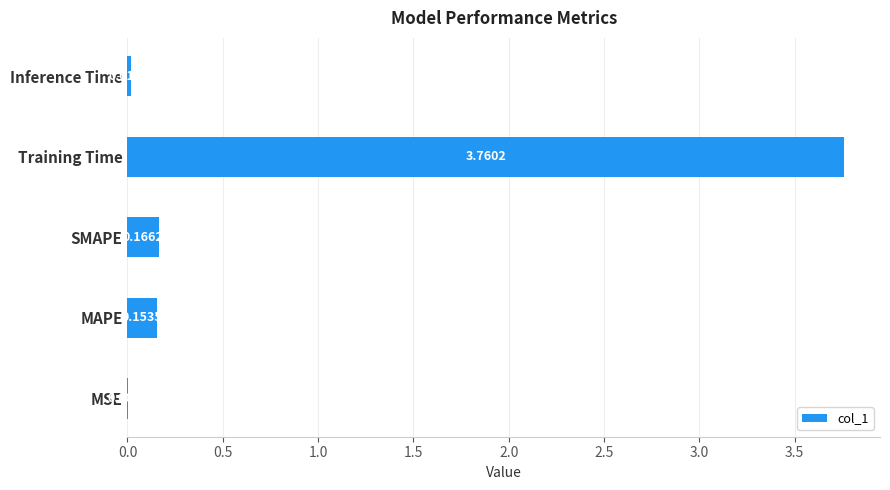

Which has a higher value, MSE or Inference Time?

Inference Time